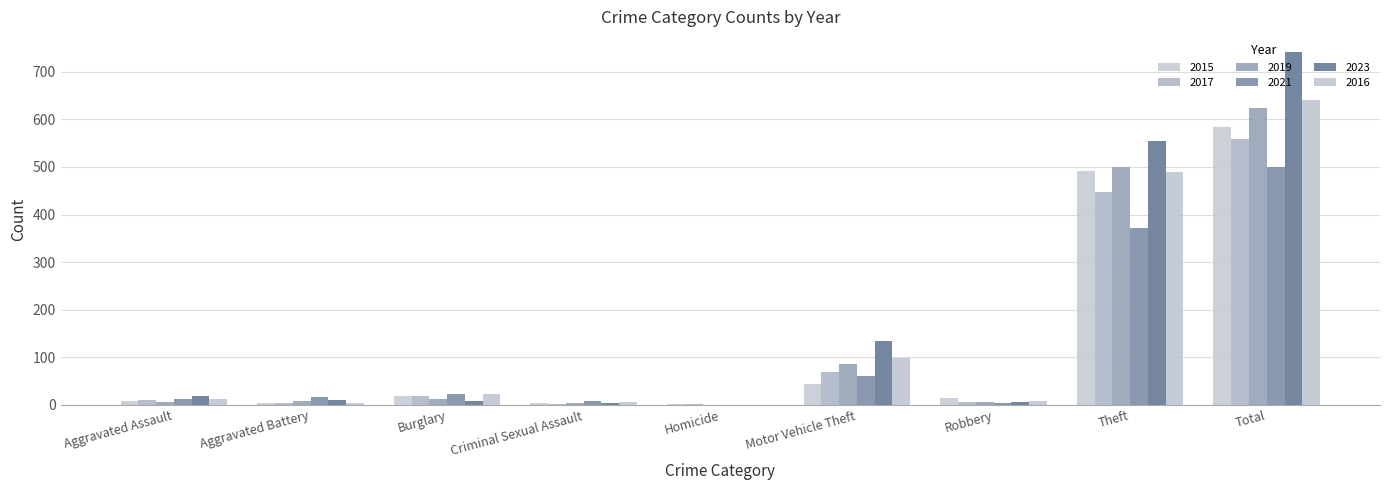

How many data points does each series have?

9